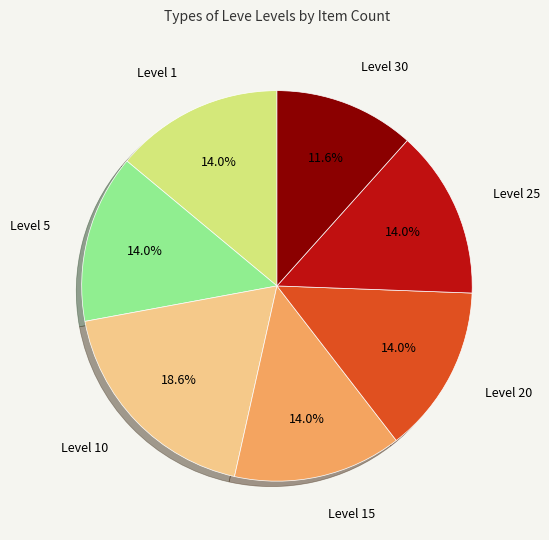

Does any single category account for the majority?

No